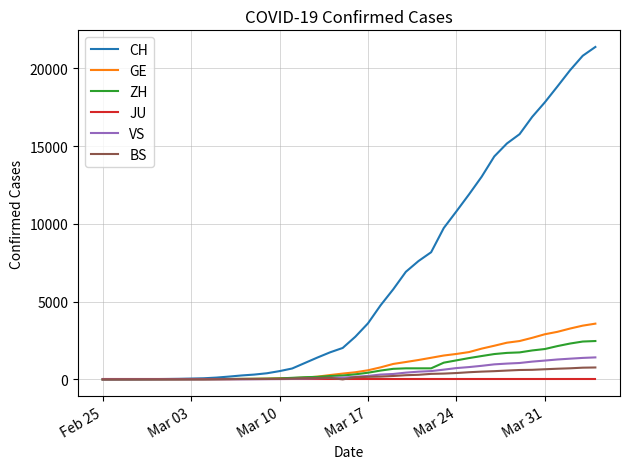

Which series has the largest range (max minus min)?

CH